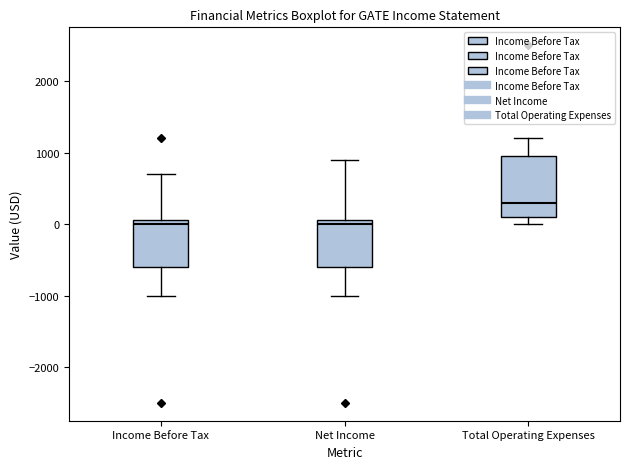

Comparing the boxes themselves (not the whiskers), which one is the tallest?

Total Operating Expenses